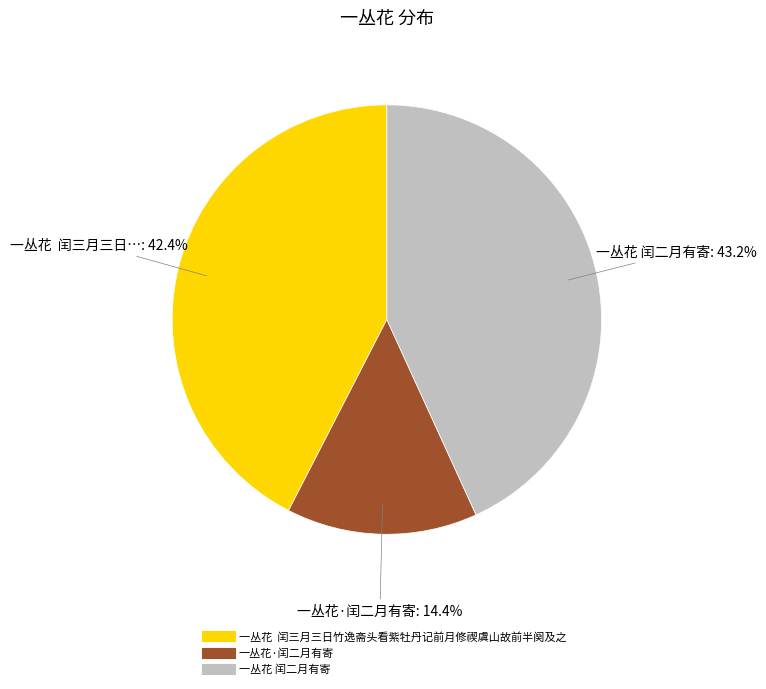

Approximately how many times larger is the value at 一丛花 闰三月三日竹逸斋头看紫牡丹记前月修禊虞山故前半阕及之 compared to 一丛花 闰二月有寄?

1.0